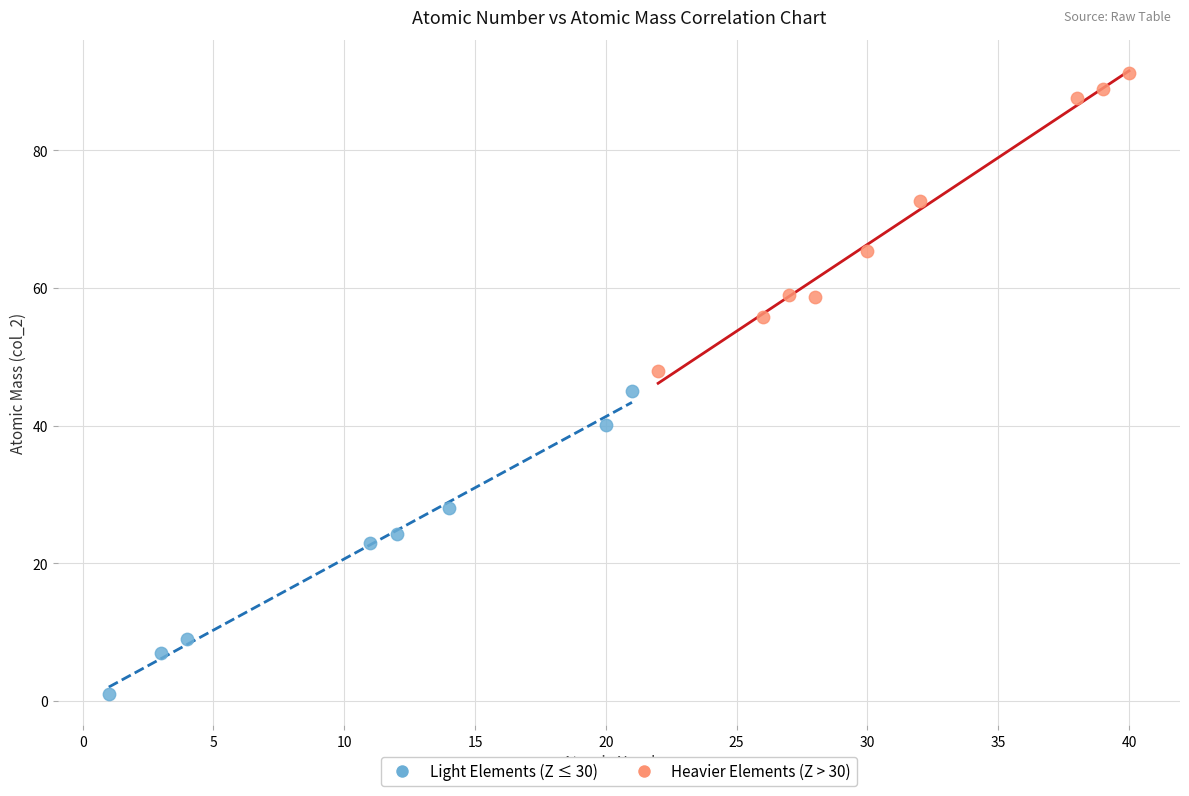

Which series contains the lowest Y value?

Light Elements (Z ≤ 30)